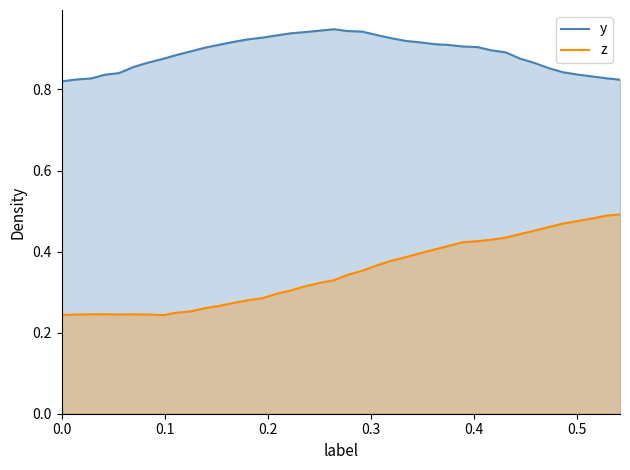

True or false: y and z intersect in this chart.

False